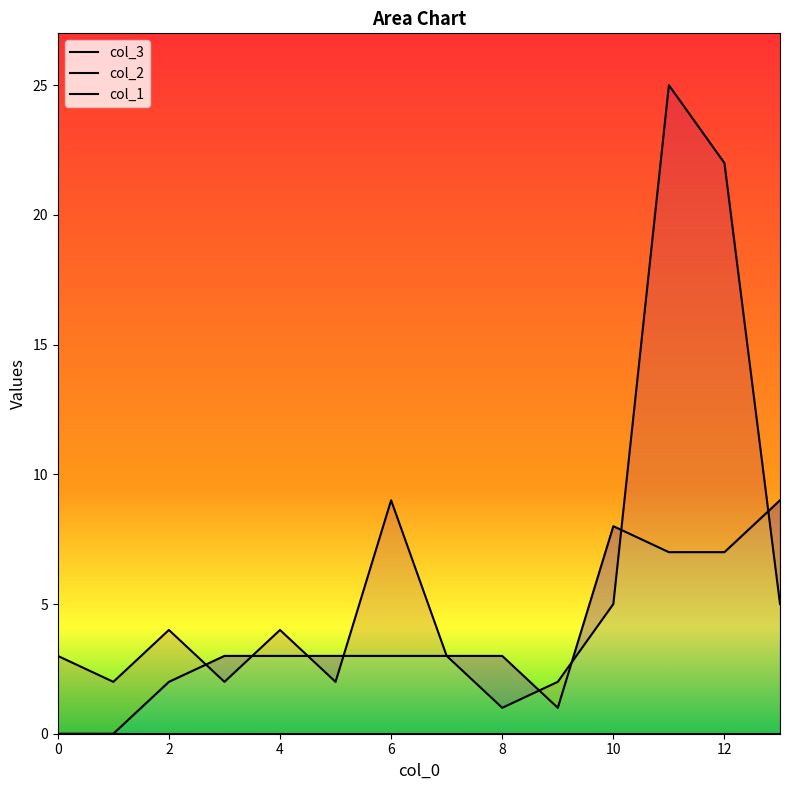

How many col_2 values are between 2 and 7?

9